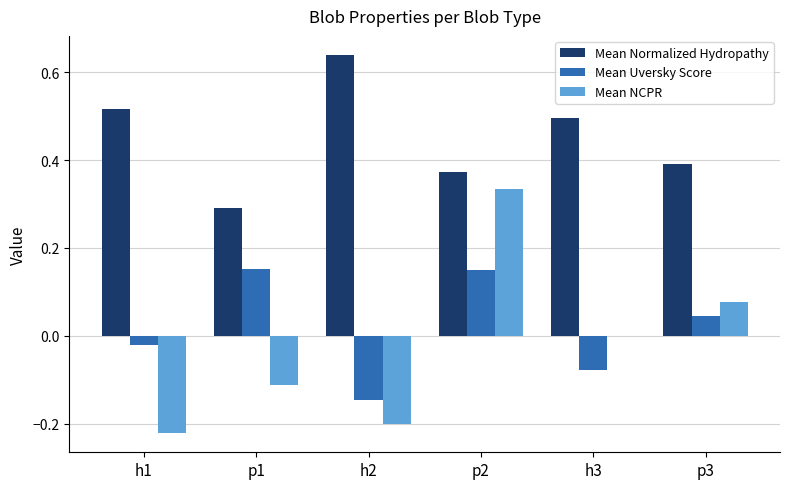

What are all the series names shown in the legend?

Mean Normalized Hydropathy, Mean Uversky Score, Mean NCPR